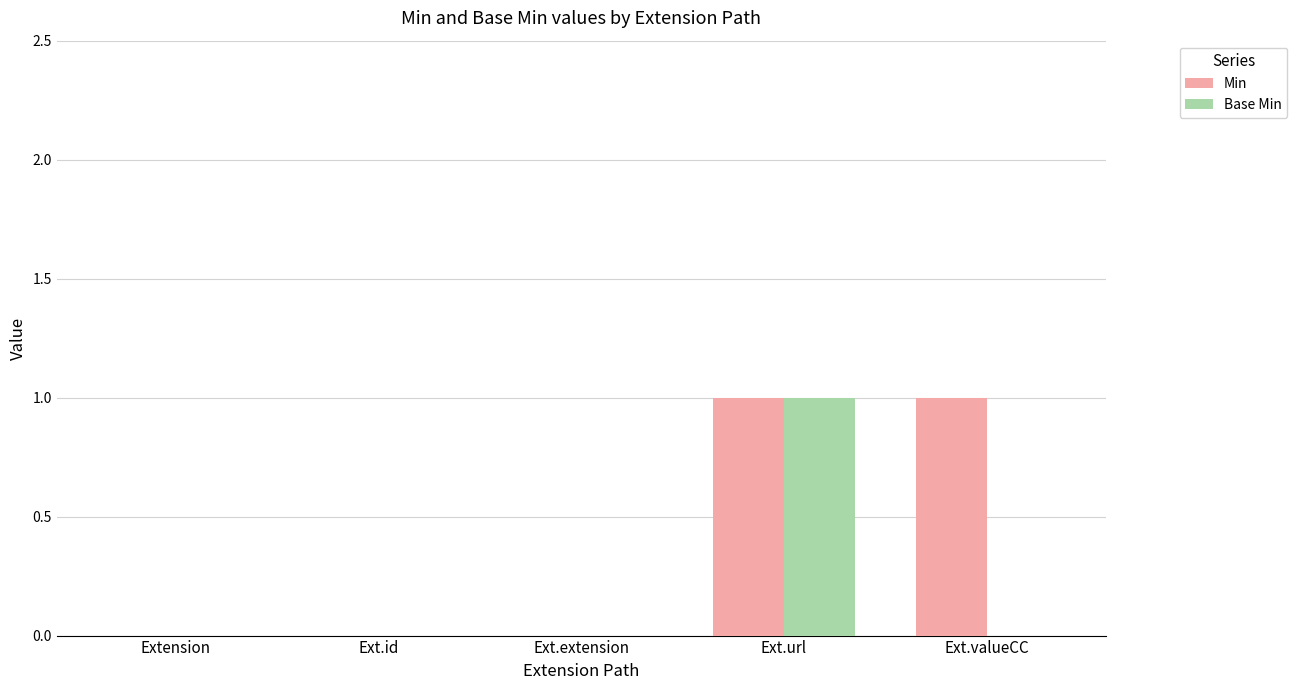

The Base Min series shows -1 at Extension. True or false?

False